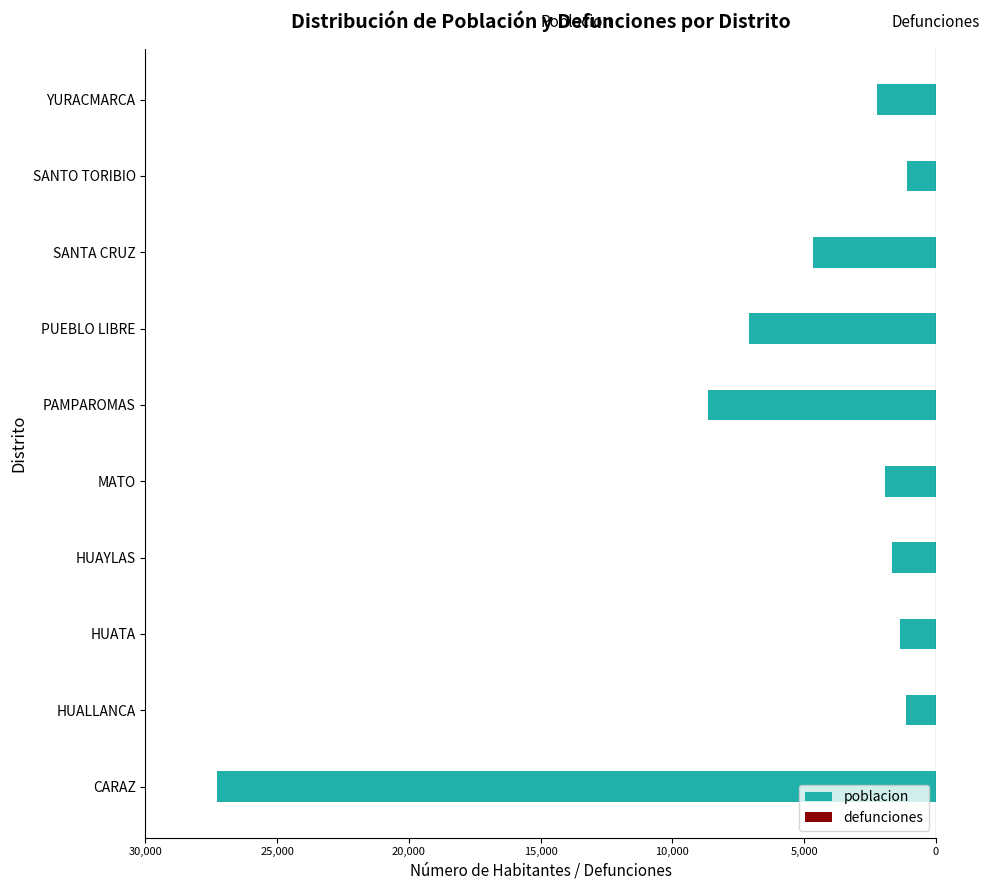

Does the chart contain any negative values?

Yes